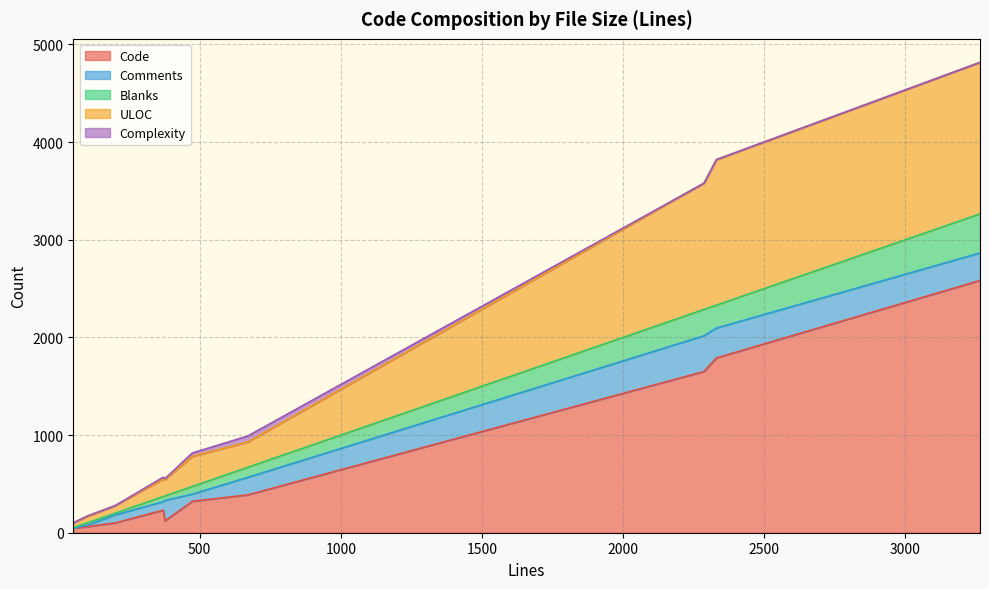

At which category is the sum across all series the highest?

3265